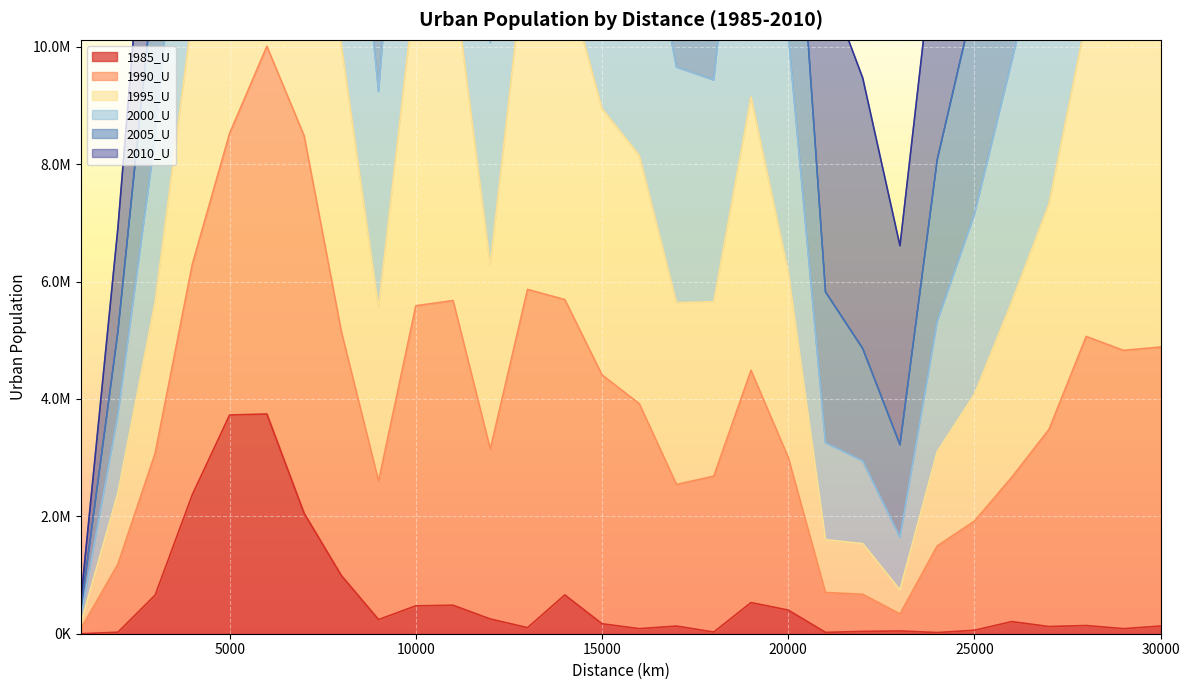

Where is 2000_U nearest to the value 20223535?

12000